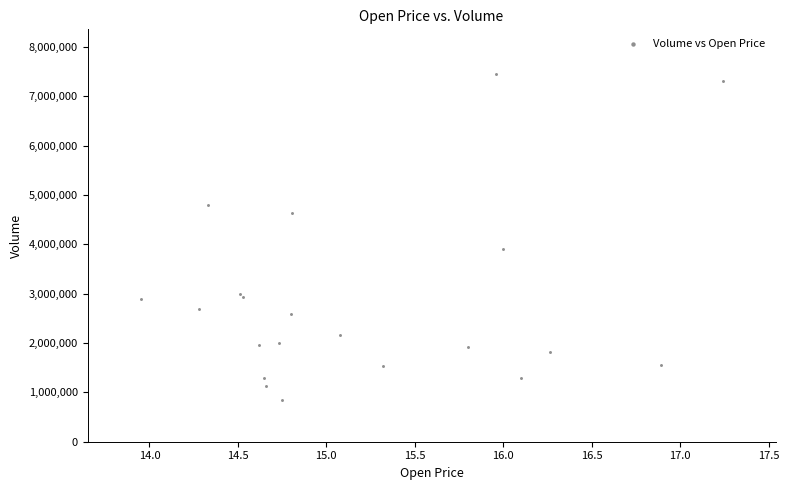

What Y value in the scatter plot is closest to 4154651?

3908457